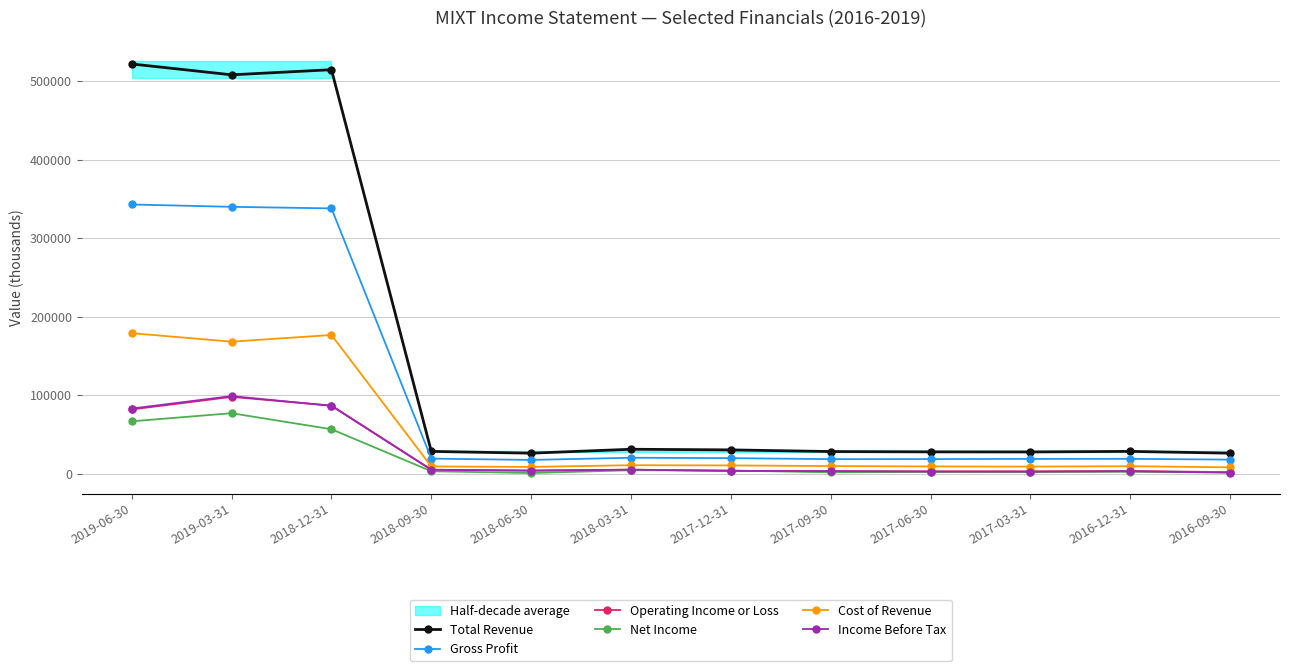

Where is the first local minimum for Income Before Tax?

2018-06-30